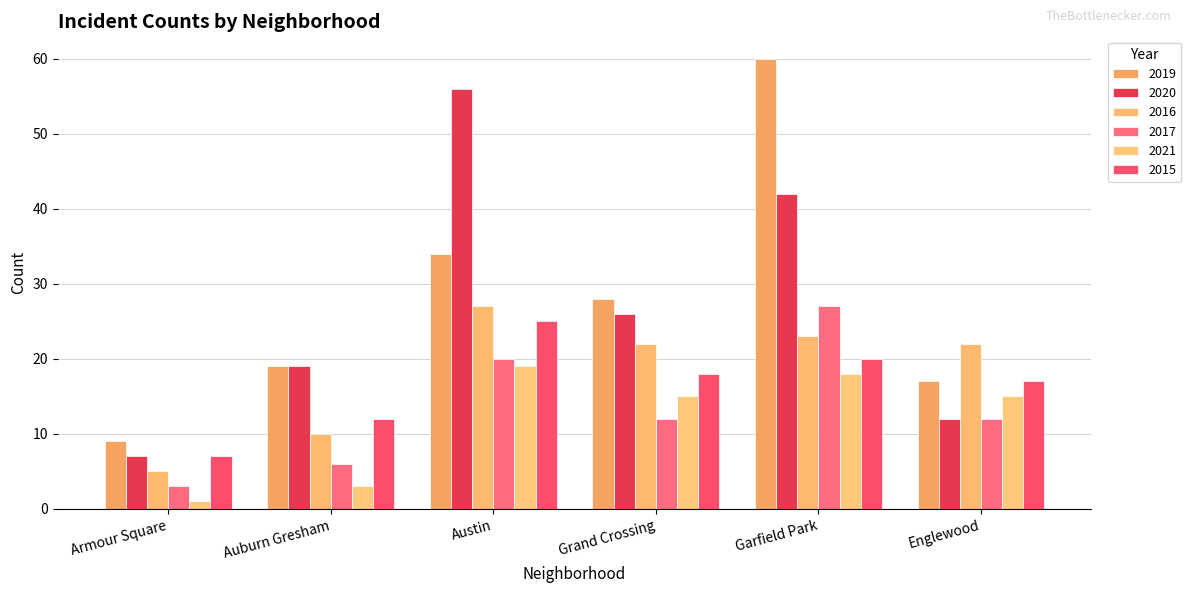

The value of 2016 at Austin is 48. True or false?

False